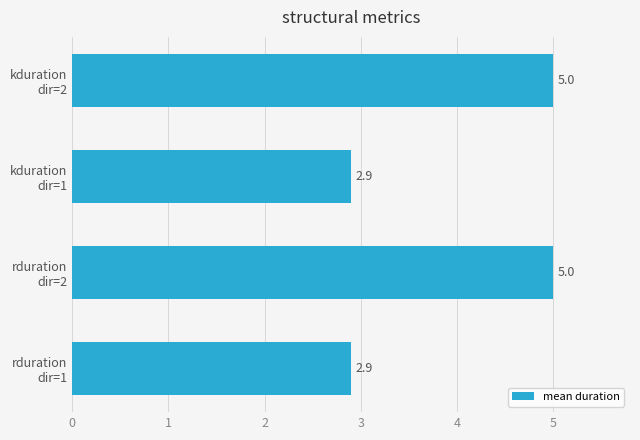

What is the greatest value displayed?

5.0